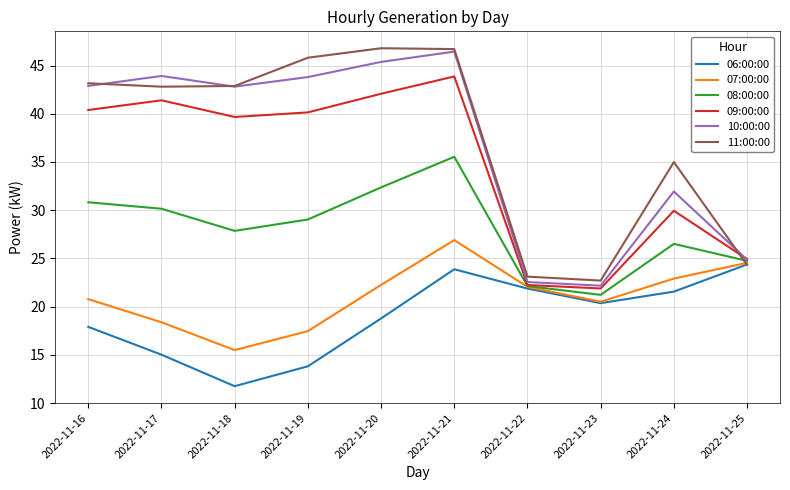

What is the smallest value displayed?

11.7